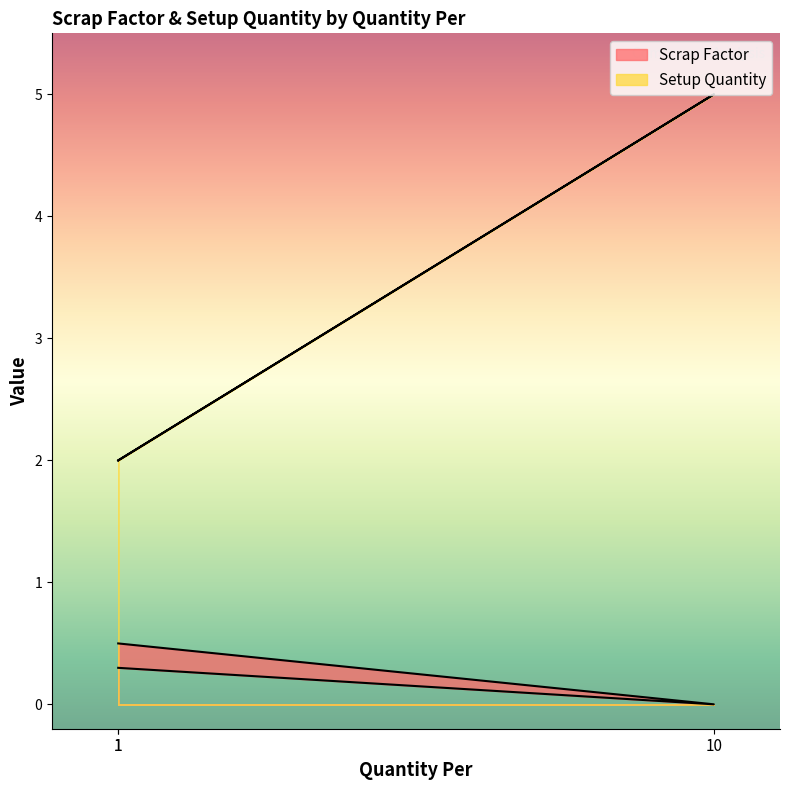

What is the total value across all series at 1?

2.5